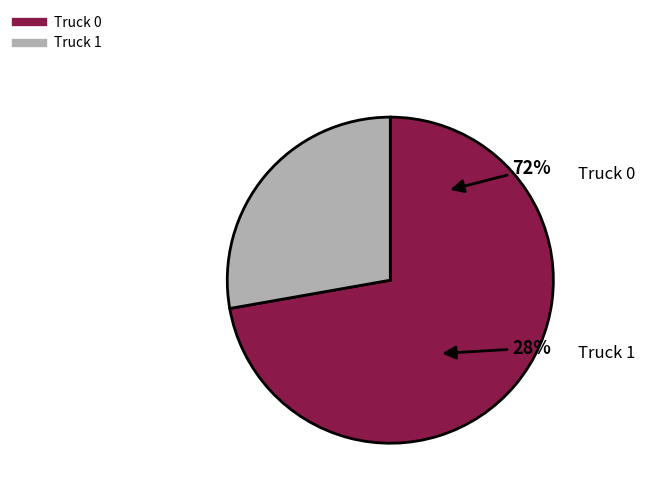

Count the number of slices in the pie.

2